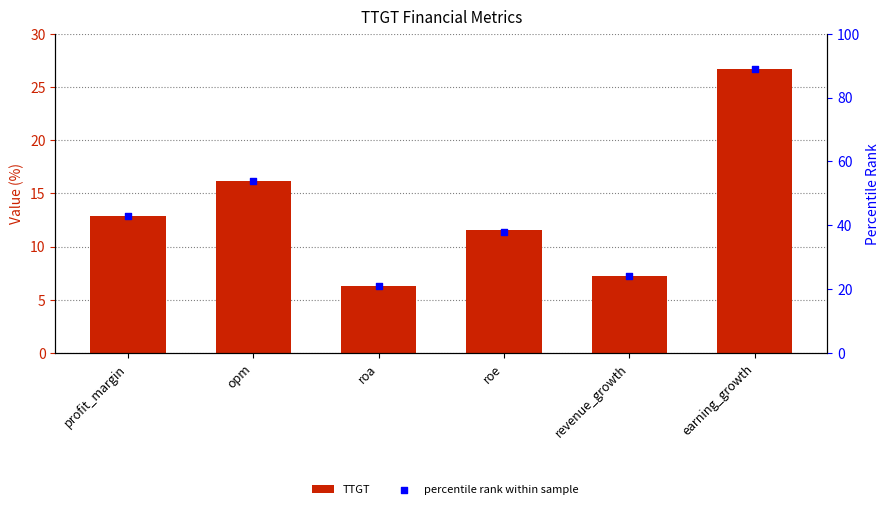

What is the total value across all series at profit_margin?

55.9